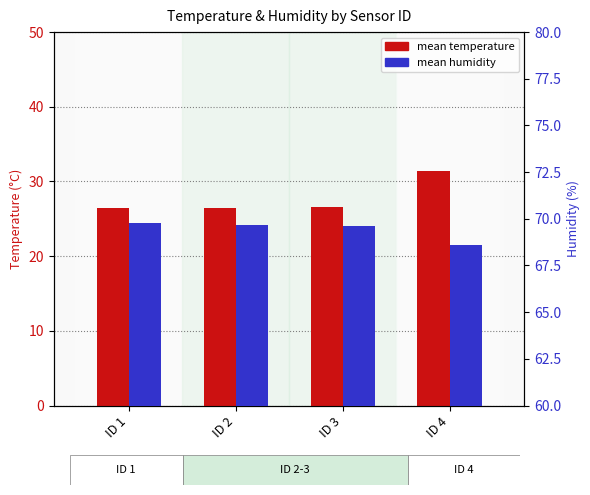

How many groups of bars are there?

4